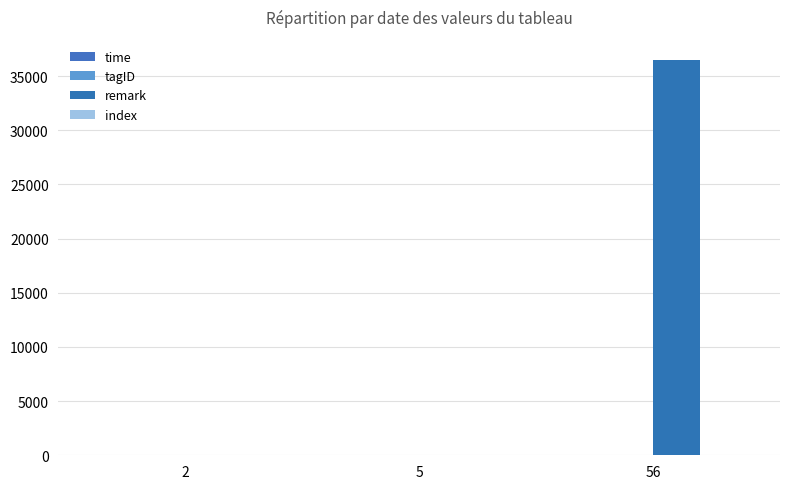

Does the chart contain stacked bars?

No